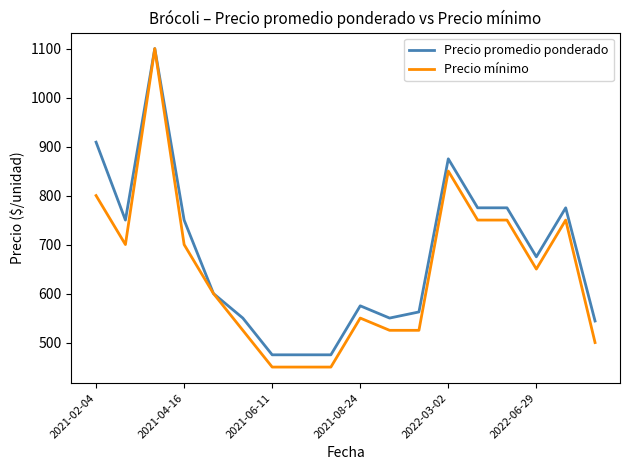

What is the difference between the second highest and second lowest values in the Precio promedio ponderado series?

434.0